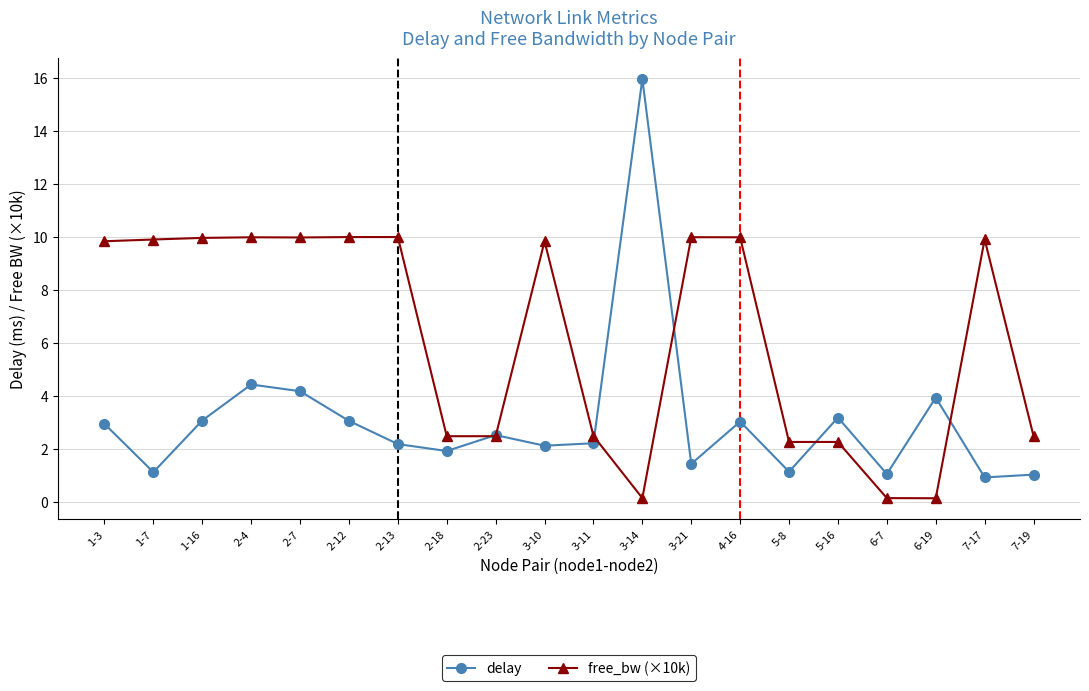

After their last crossing, which series has the higher values: free_bw (×10k) or delay?

free_bw (×10k)